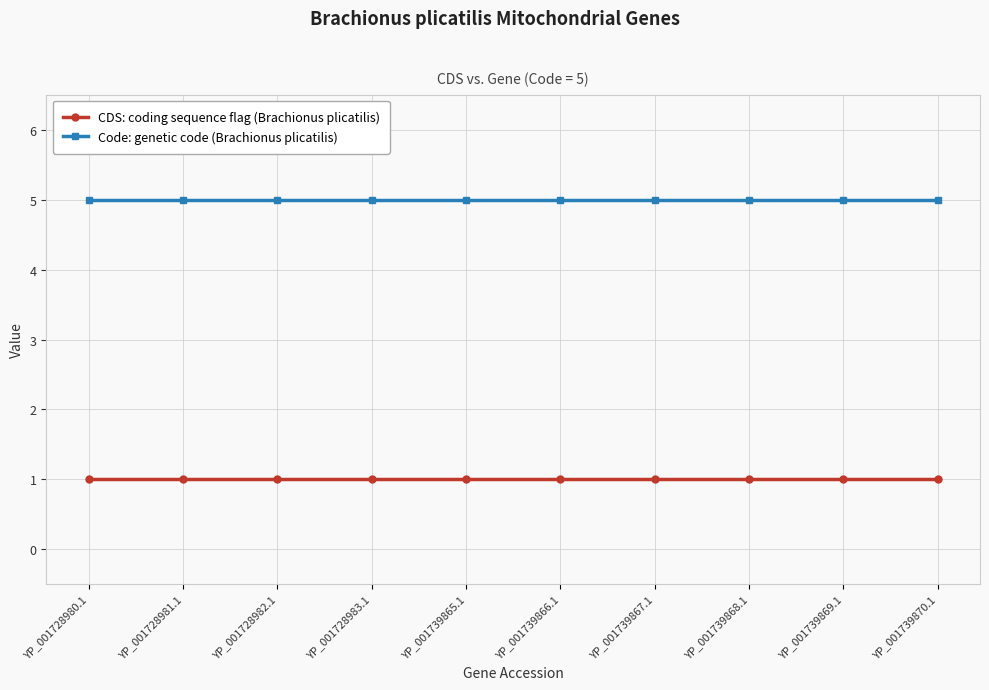

Does the chart display data point markers on the line(s)?

Yes